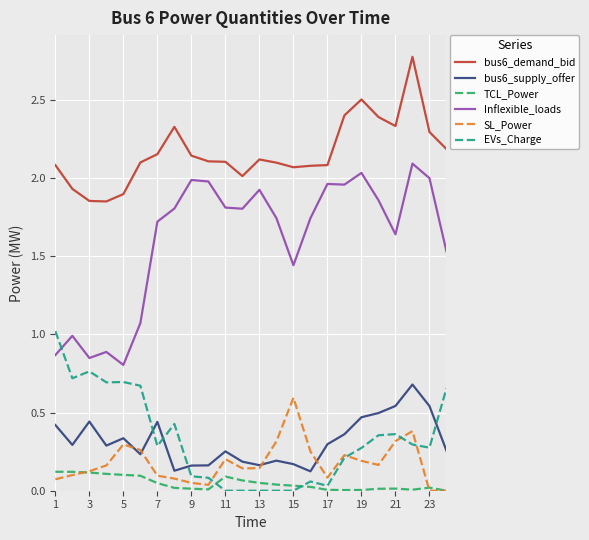

How many lines are shown in the chart?

6